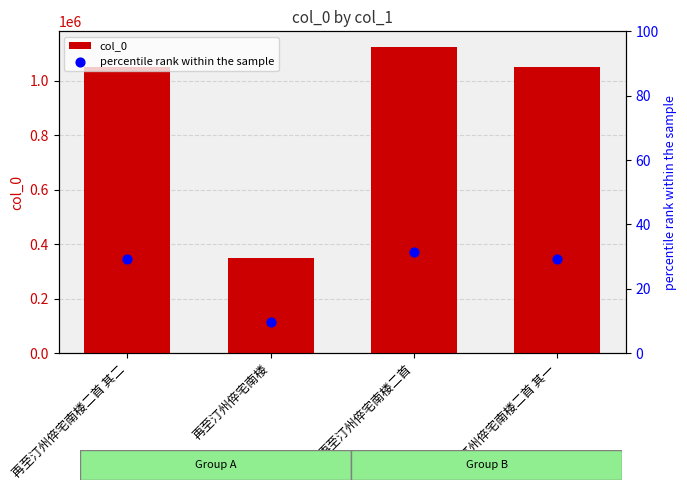

At which category is the sum across all series the highest?

再至汀州倅宅南楼二首